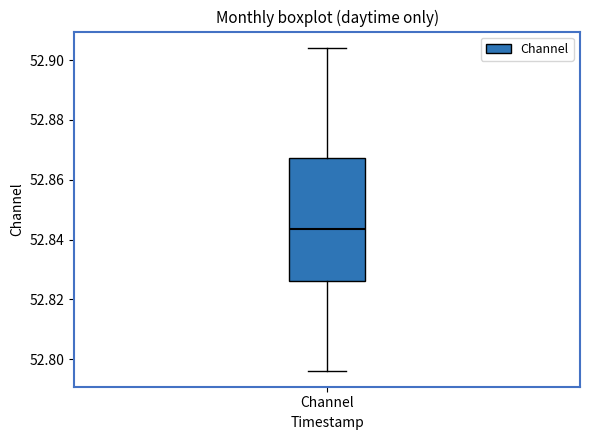

Transcribe this box plot: give where the median line is, the range the box spans, and where the two whiskers end, as read against the y-axis. The values are not printed on the chart, so give them approximately, as read against the axis.

median 52.844, box 52.826 to 52.868, whiskers 52.796 to 52.904